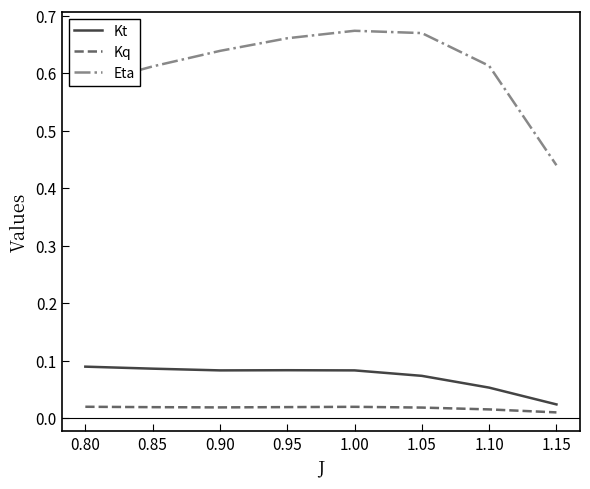

The value of Kt at 0.95 is 0.0. True or false?

False